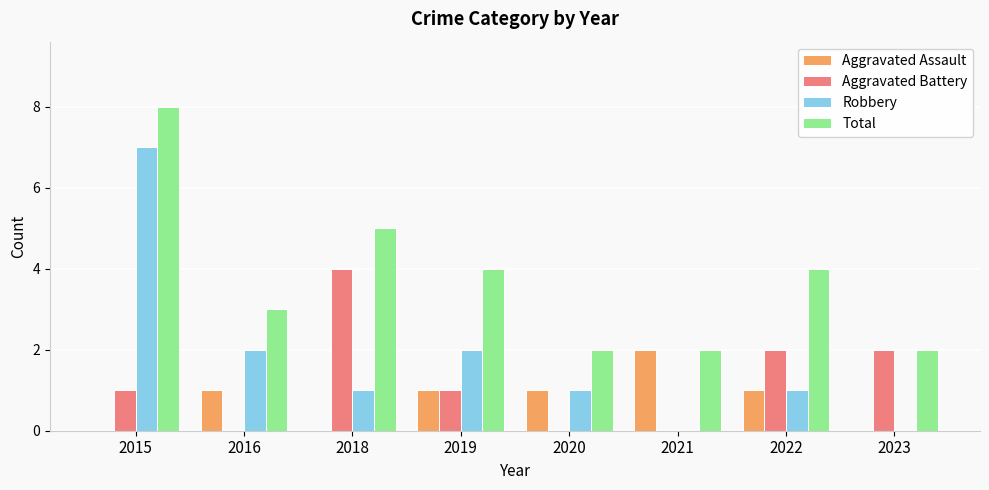

Which series has the largest total across all categories?

Total